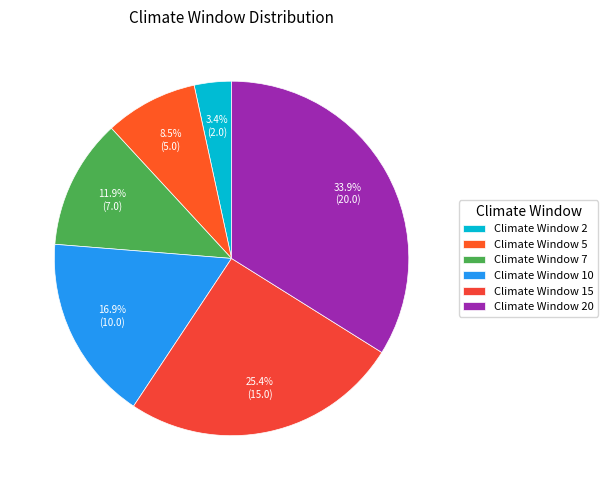

How many slices are in this pie chart?

6